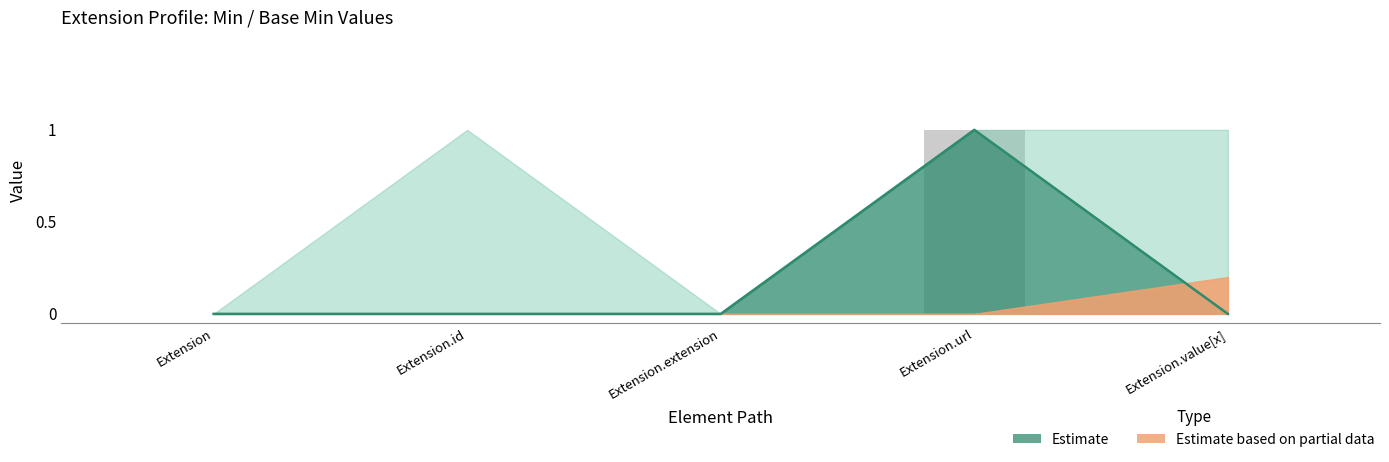

Where is Min nearest to the value 0?

Extension